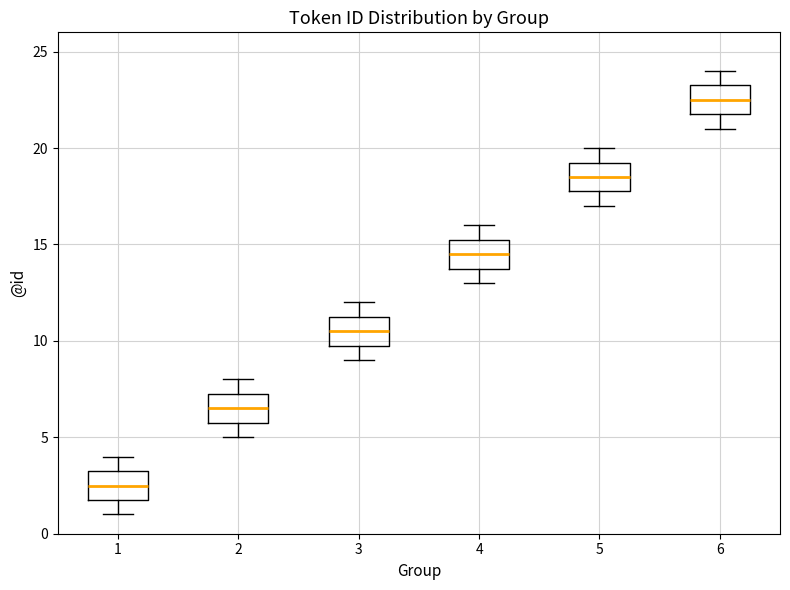

Reading left to right, read every box against the y-axis: the position of its median line, the range the box covers, and the ends of its whiskers. The values are not printed on the chart, so give them approximately, as read against the axis.

1: median 2.5, box 2.0 to 3.5, whiskers 1.0 to 4.0
2: median 6.5, box 6.0 to 7.5, whiskers 5.0 to 8.0
3: median 10.5, box 10.0 to 11.5, whiskers 9.0 to 12.0
4: median 14.5, box 14.0 to 15.5, whiskers 13.0 to 16.0
5: median 18.5, box 18.0 to 19.5, whiskers 17.0 to 20.0
6: median 22.5, box 22.0 to 23.5, whiskers 21.0 to 24.0